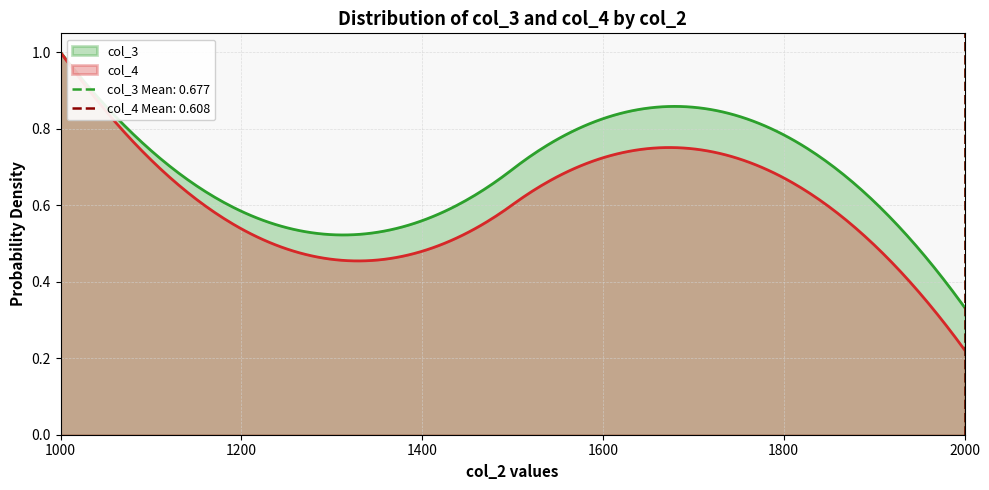

What position from the left is 1250?

2